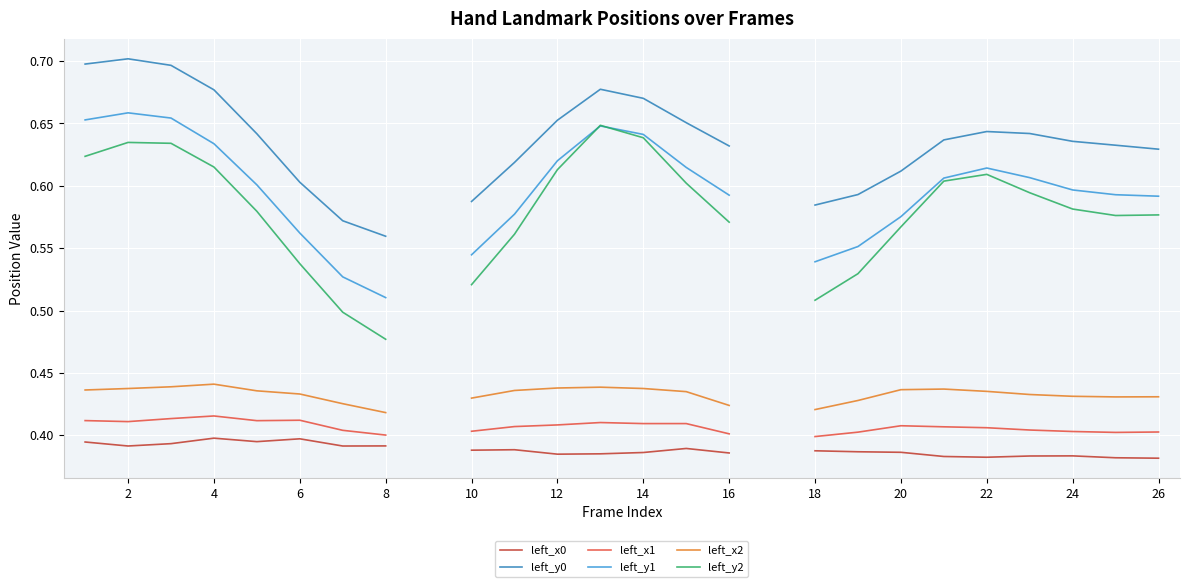

The value of left_x0 at 20 is 0.4. True or false?

True